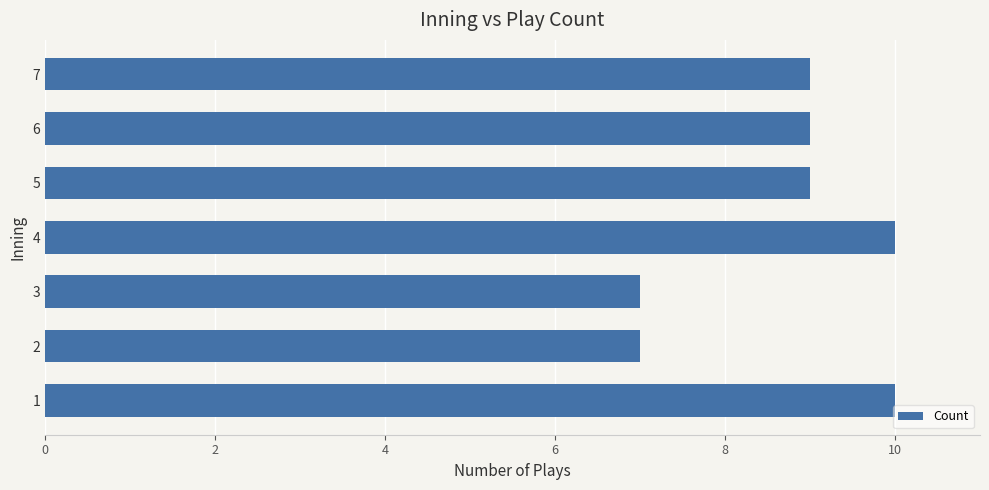

How many values are between 7 and 10?

7